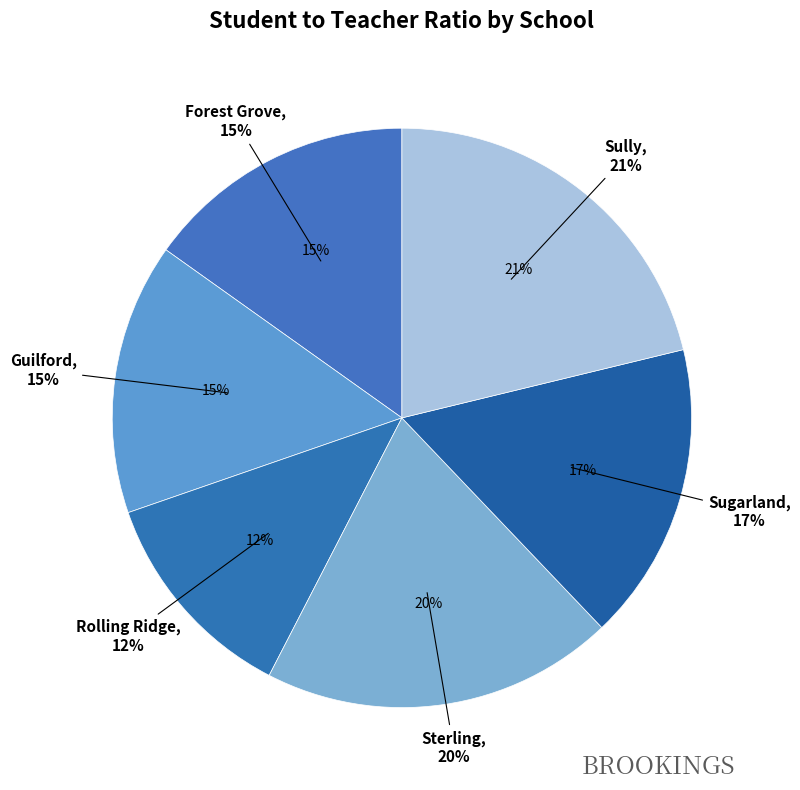

Count the number of slices in the pie.

6